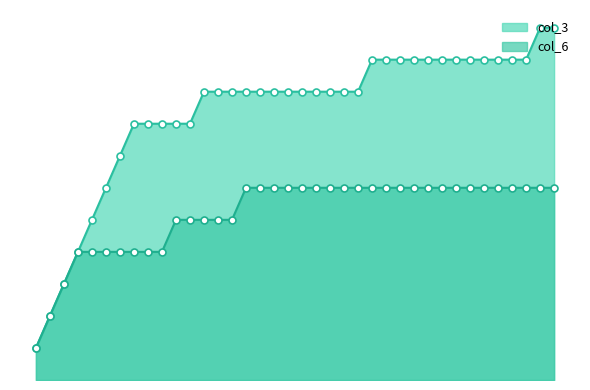

What position from the left is 2003-07?

31